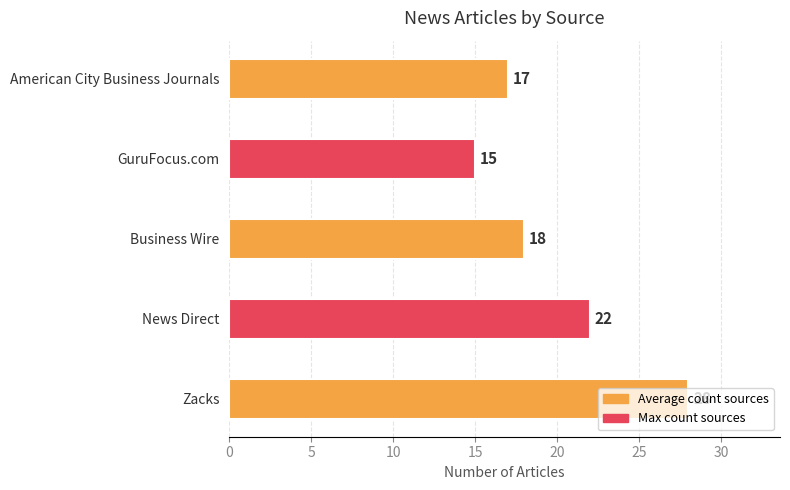

What is the difference between the second highest and second lowest values?

5